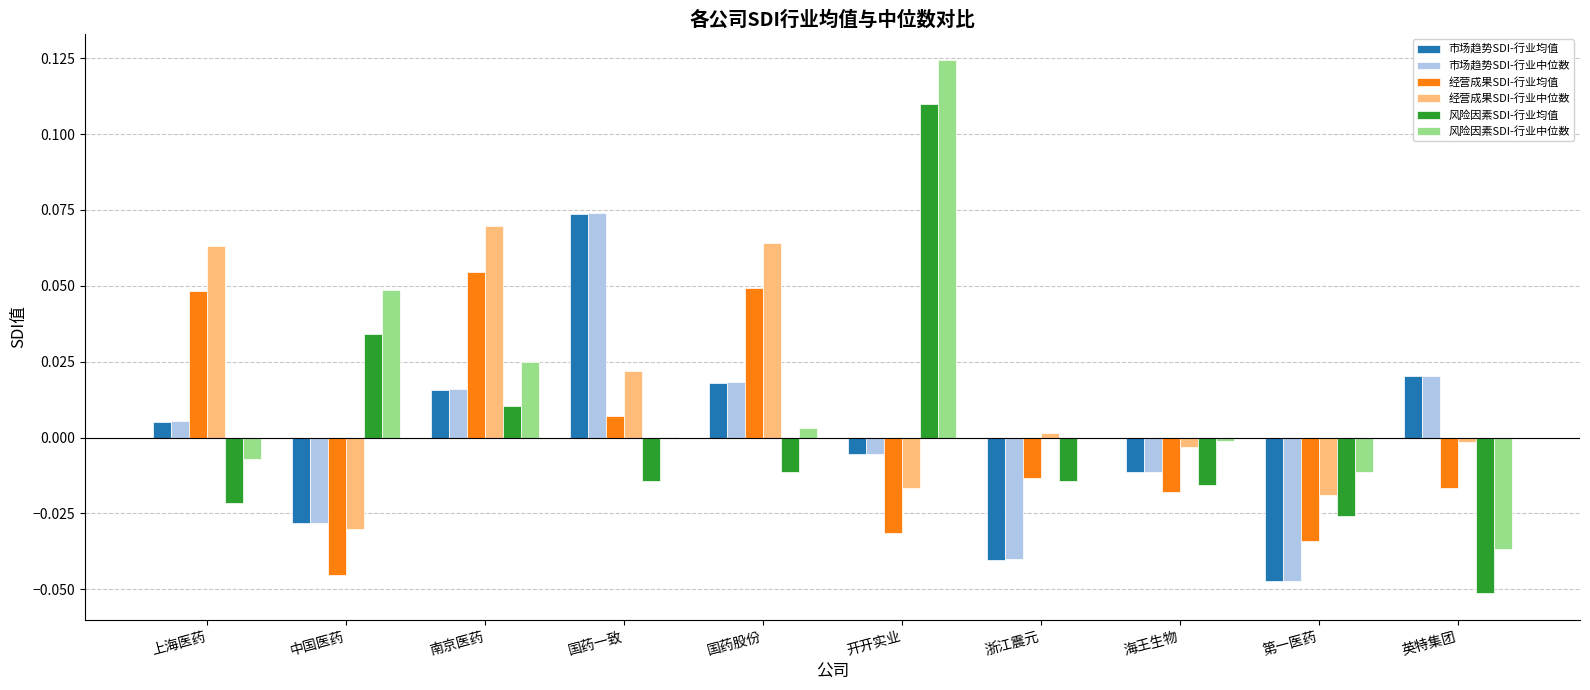

Is the value of 风险因素SDI-行业中位数 at 中国医药 greater than the value of 市场趋势SDI-行业均值 at 国药一致?

No